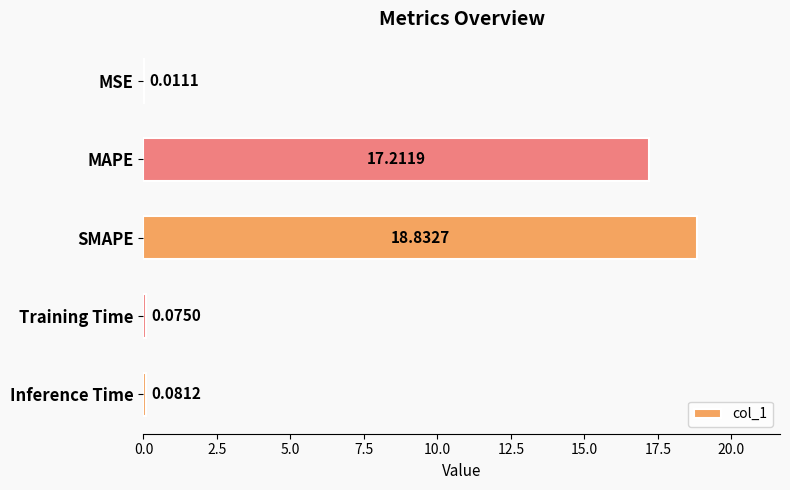

What is the sum of all values?

36.2